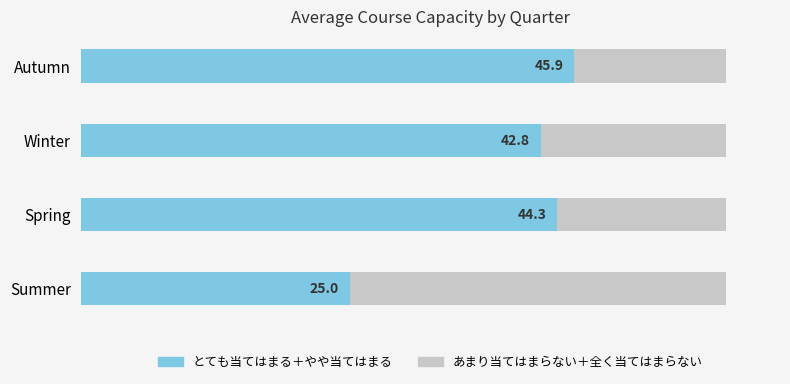

Which category has the highest value in the とても当てはまる＋やや当てはまる series?

Autumn